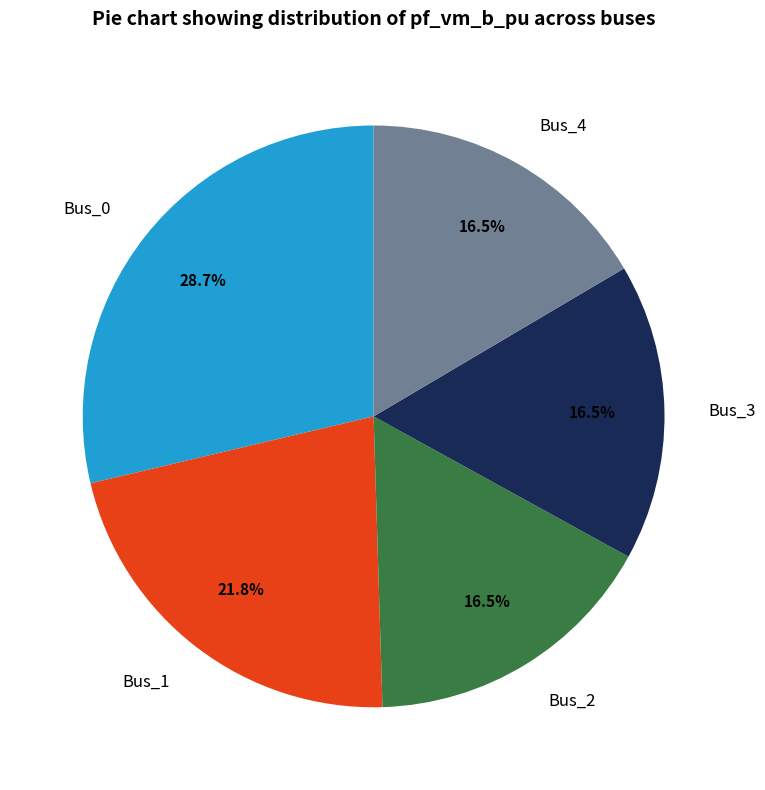

Is there any slice that represents more than half of the pie?

No